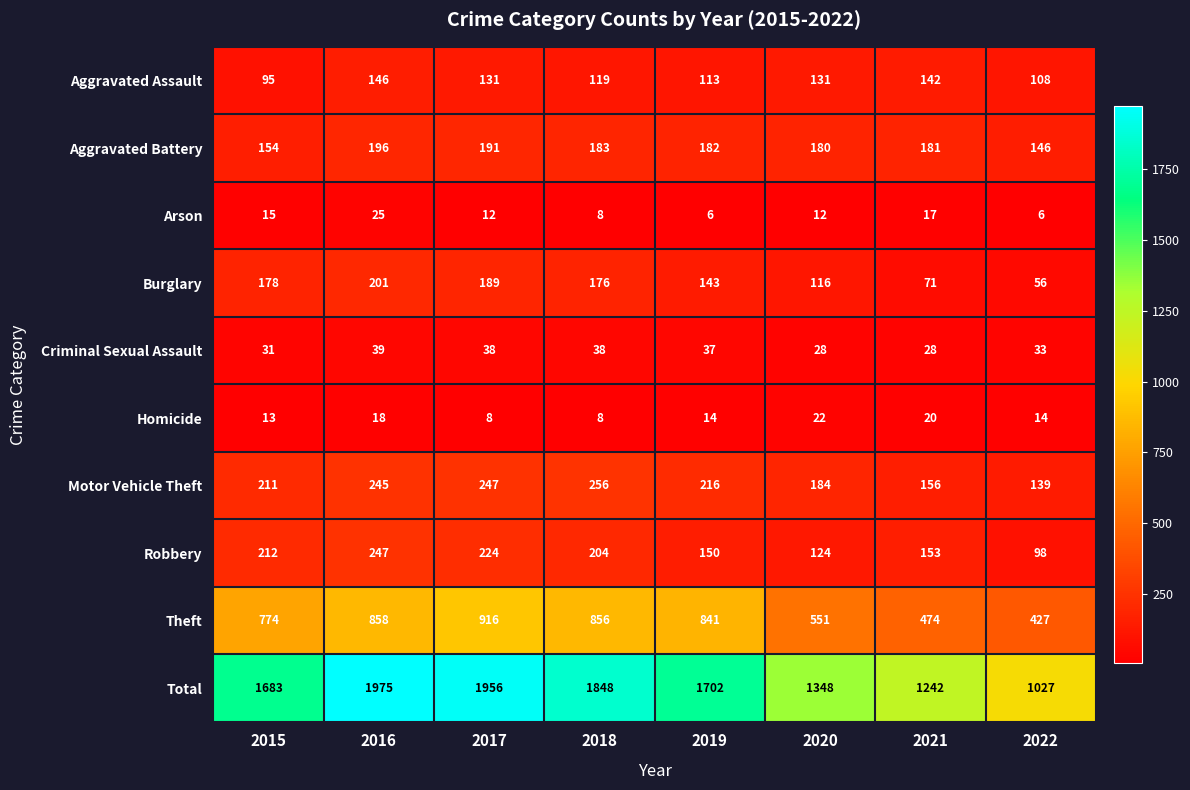

Is it true that Total equals 1883 at 2020?

False